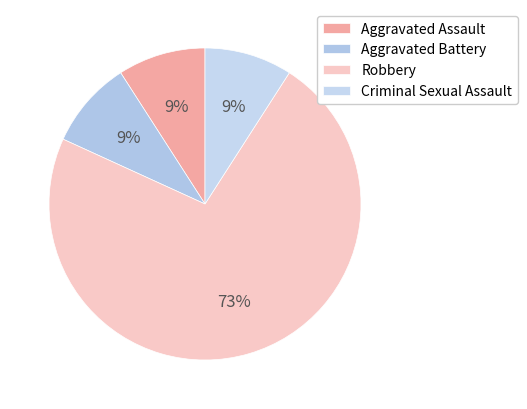

What percentage is the Criminal Sexual Assault slice, to the nearest percent?

9%